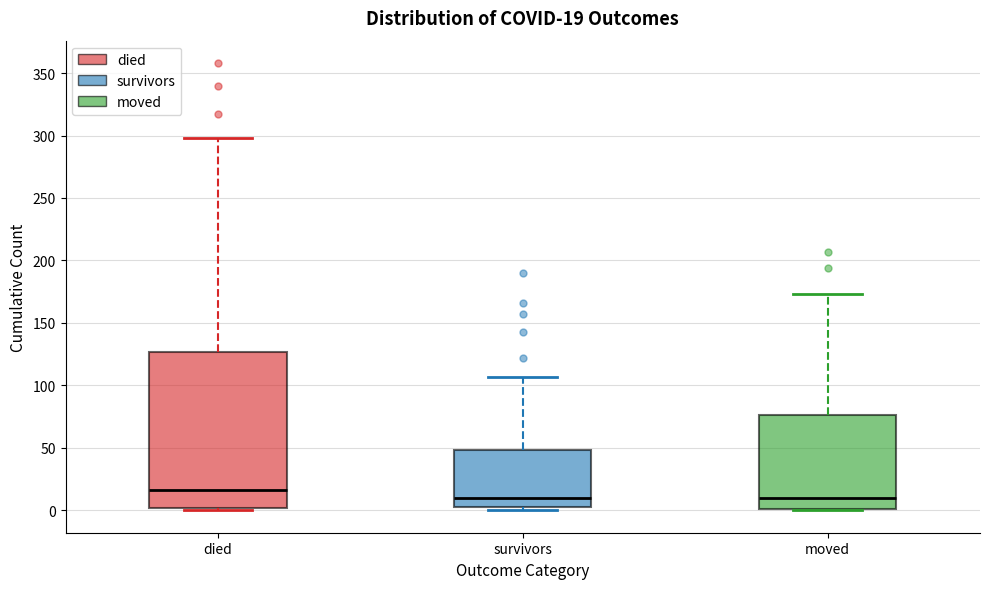

Comparing the boxes themselves (not the whiskers), which one is the tallest?

died